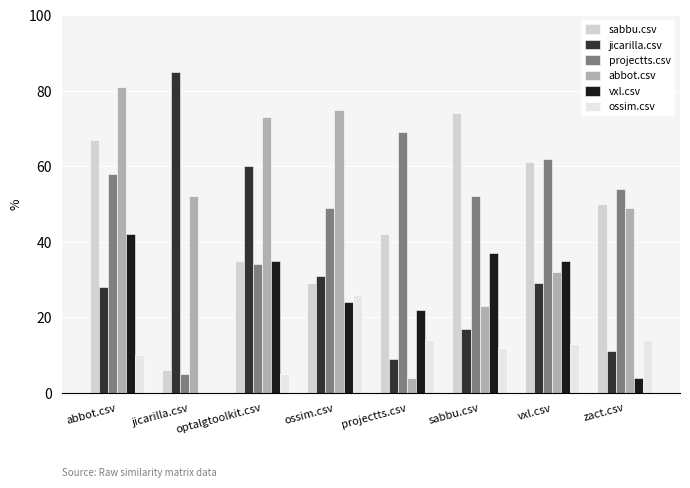

Rank the series at projectts.csv from lowest to highest value.

abbot.csv, jicarilla.csv, ossim.csv, vxl.csv, sabbu.csv, projectts.csv